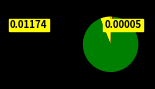

Which slice represents more than half of the pie?

m_p (kg)